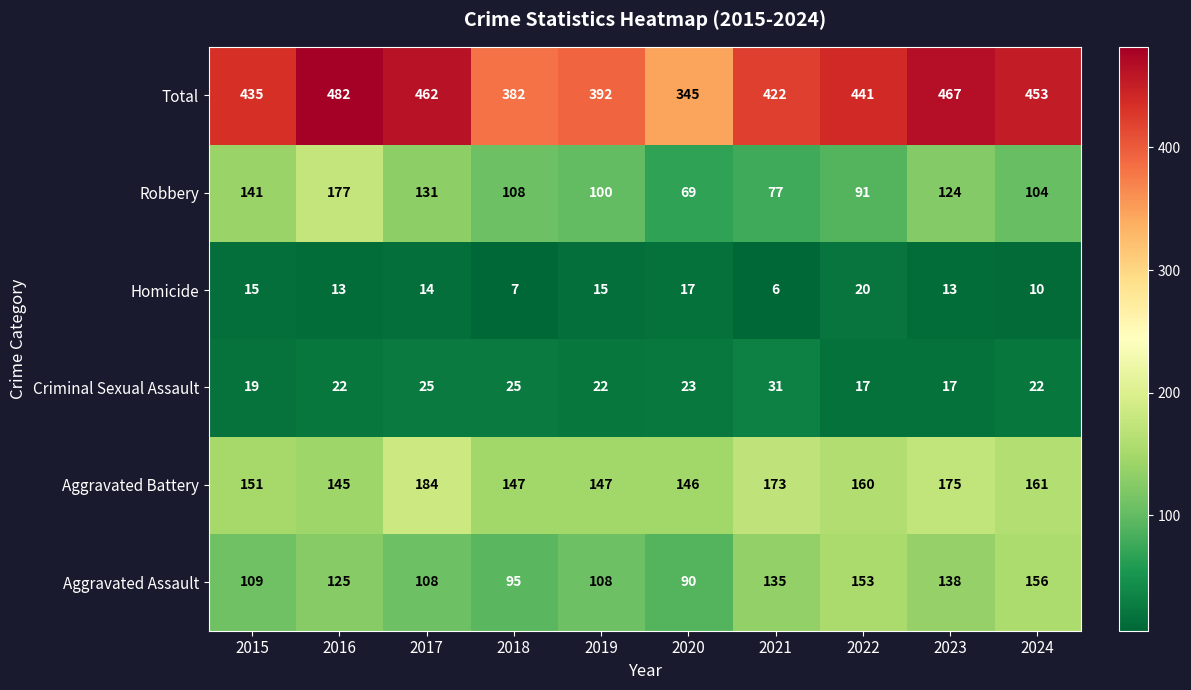

True or false: Robbery has a value of 180 at 2024.

False